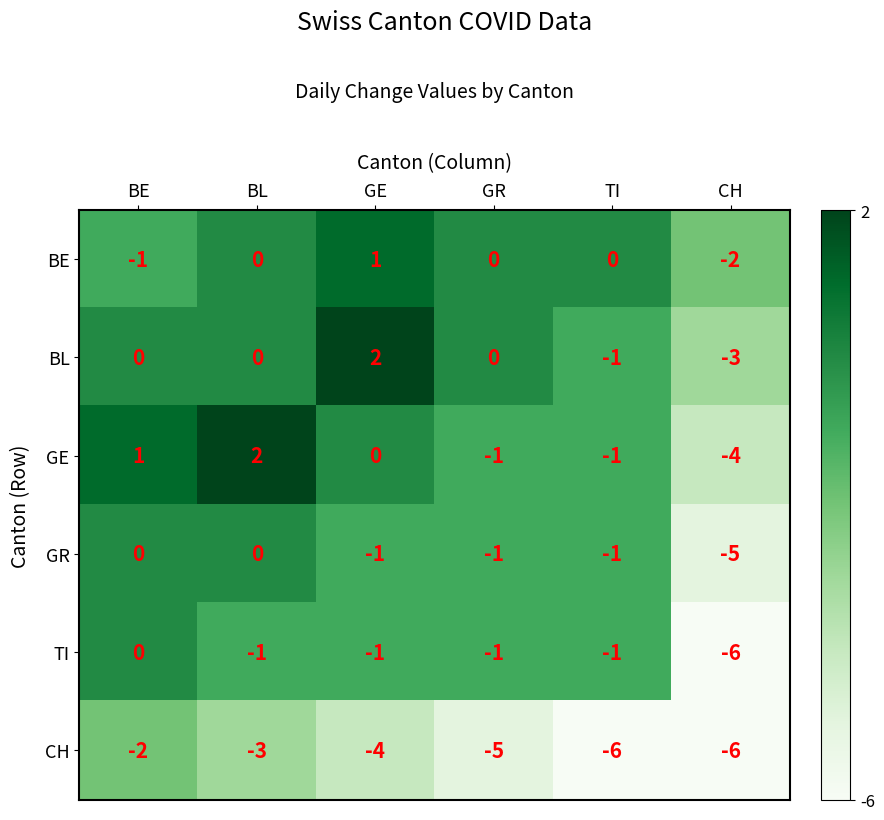

What is the smallest value displayed?

-6